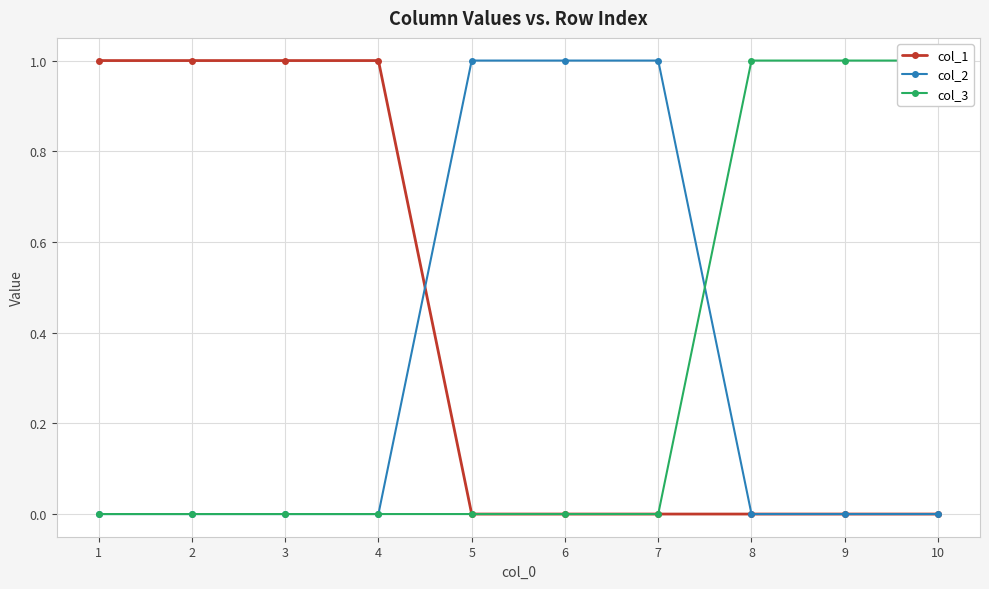

True or false: col_1 and col_3 intersect in this chart.

False